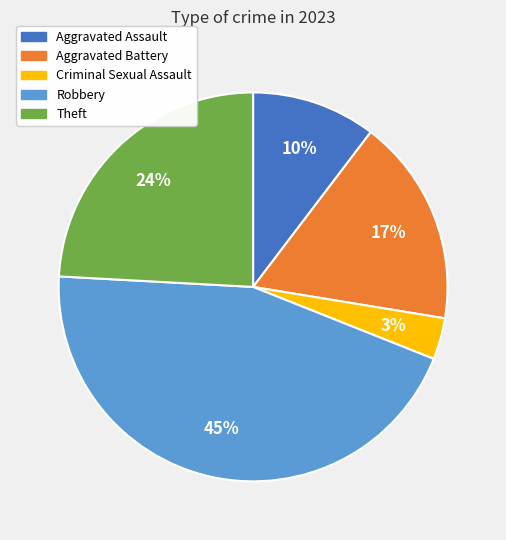

Count the number of slices in the pie.

5